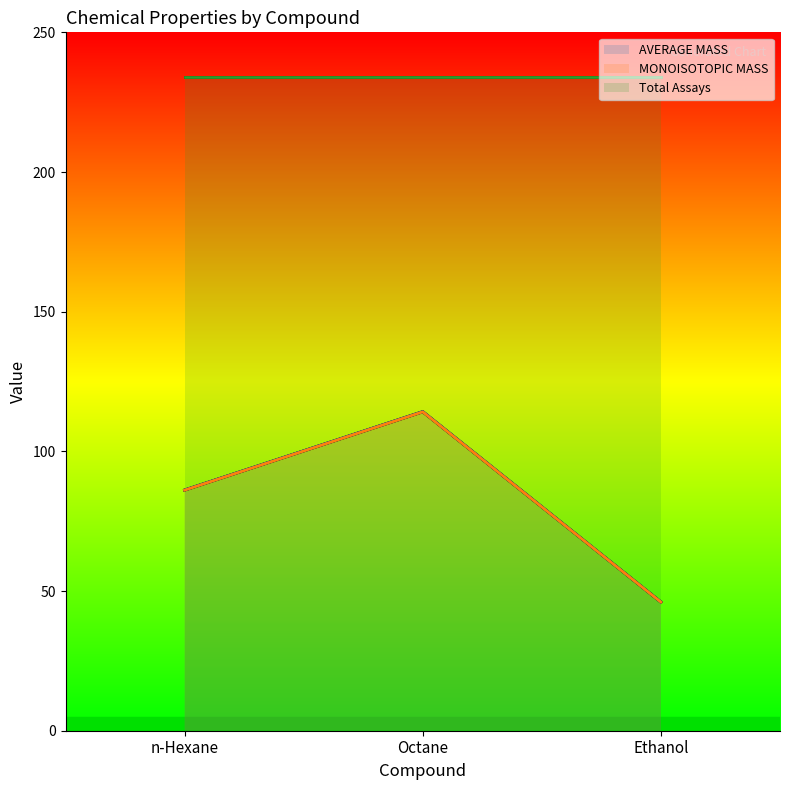

What is the value of the Total Assays point at the 2nd from the left?

234.0